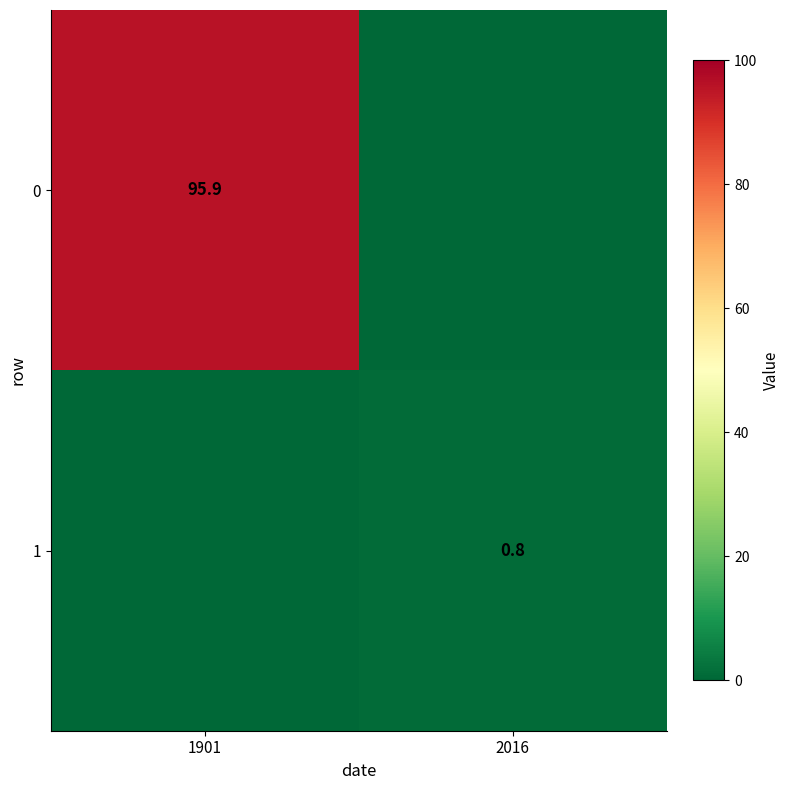

The value of 0 at 1901 is 132.7. True or false?

False